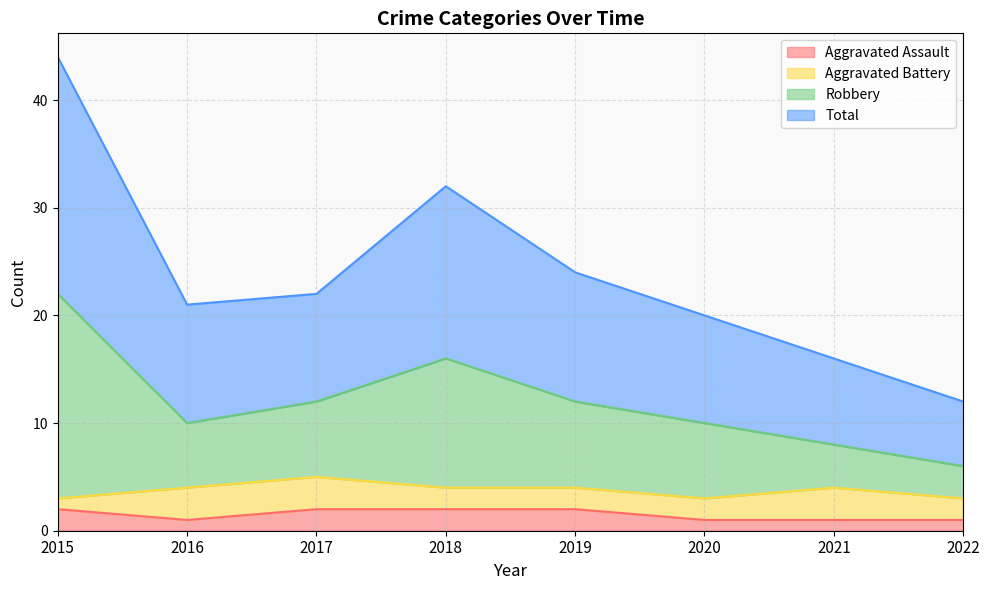

What is the value of the Aggravated Assault point at the 5th from the left?

2